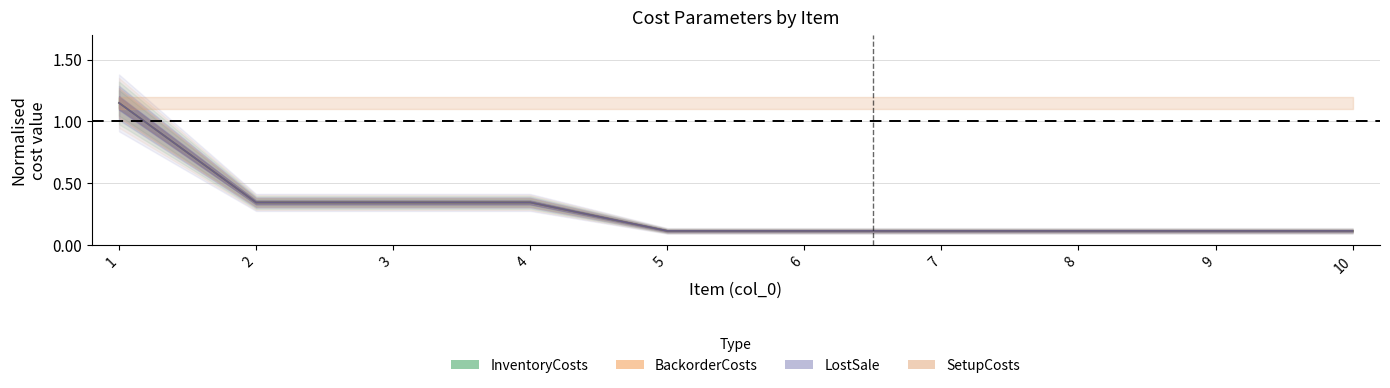

Which series has the largest range (max minus min)?

InventoryCosts